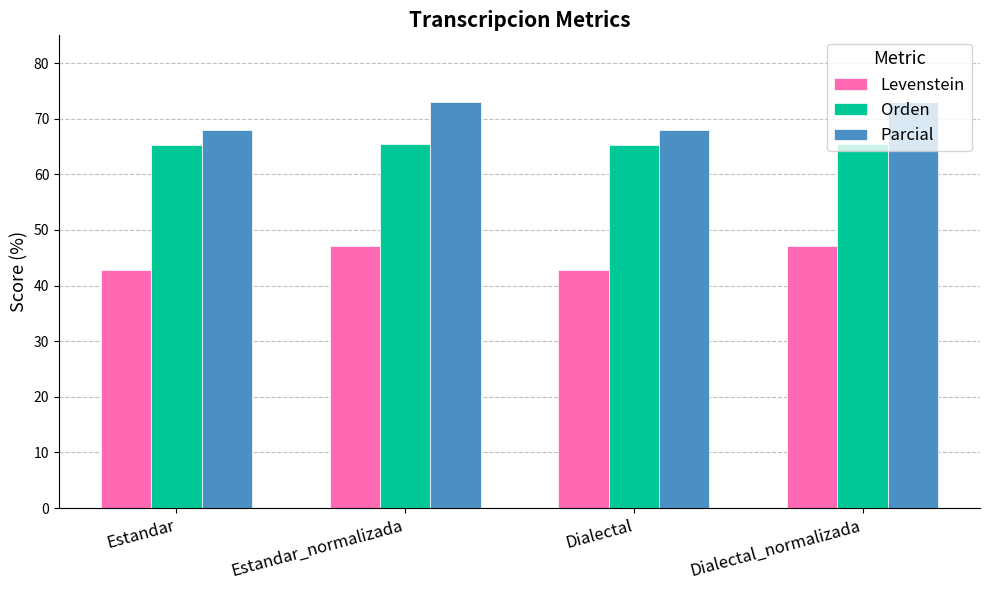

What value does the Orden series have at Estandar_normalizada?

65.5